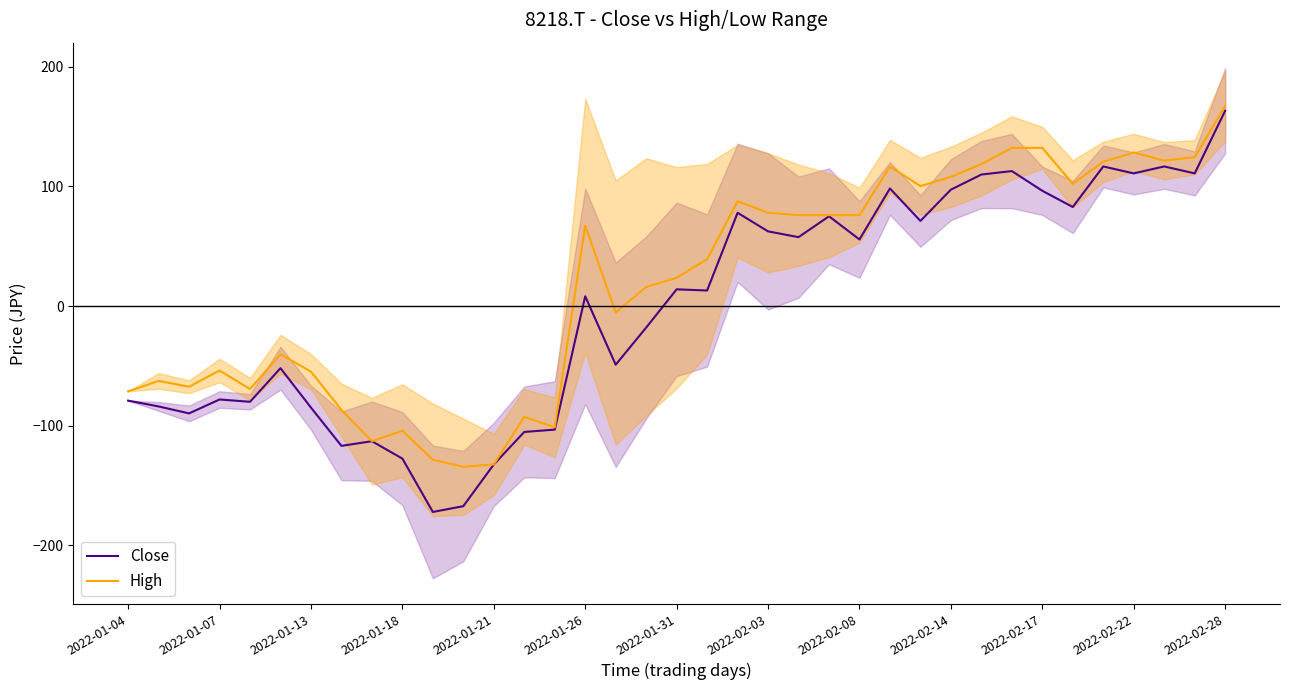

At which label does High first exceed 39?

2022-01-26